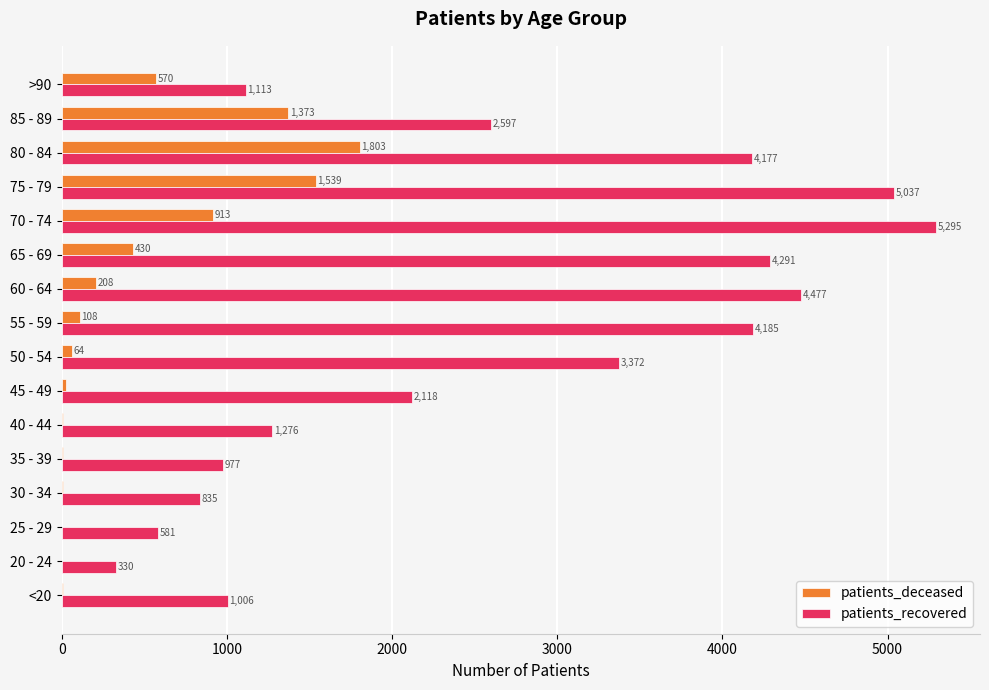

At which category is the sum across all series the highest?

75 - 79